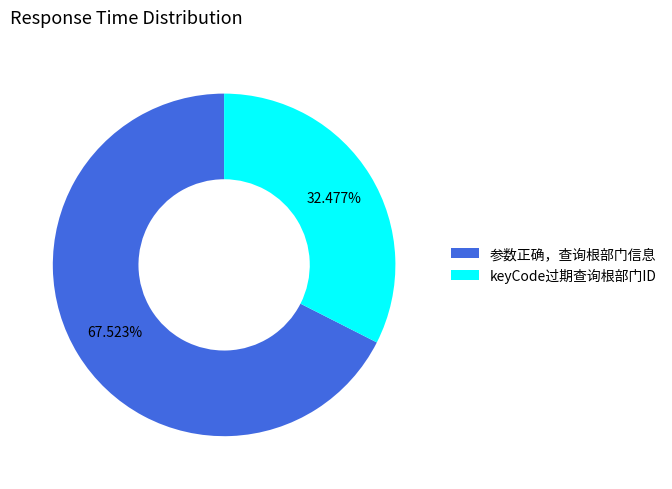

How many segments does this pie chart have?

2